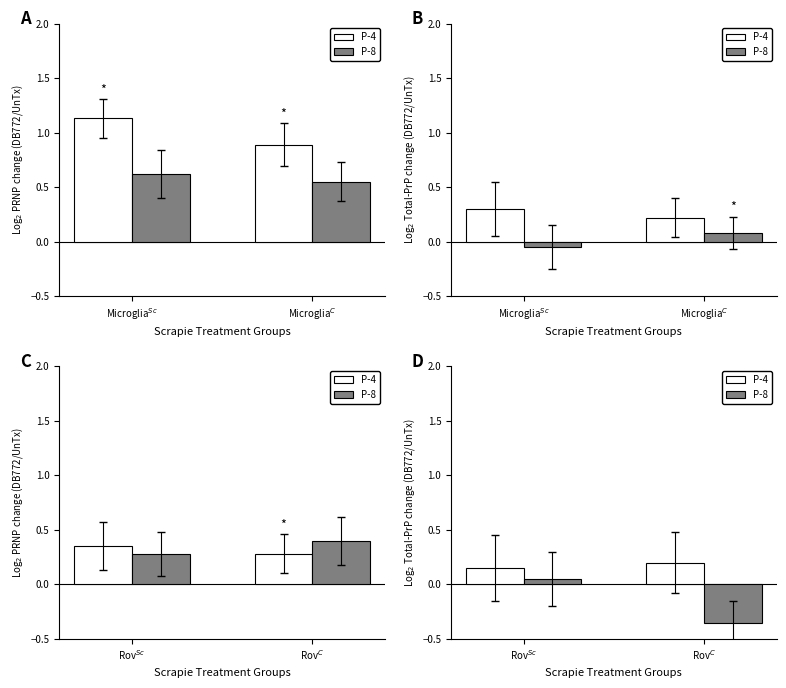

What is the label of the 1st bar from the left?

Rov$^{Sc}$